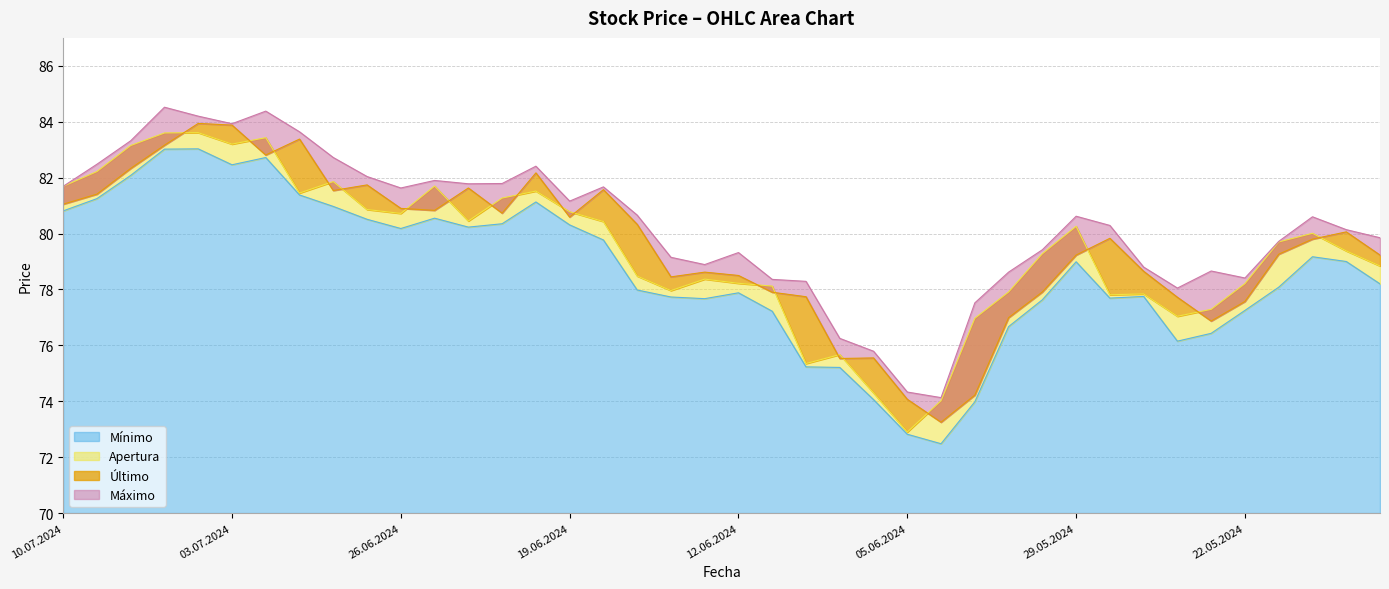

The Mínimo series shows 31.2 at 29.05.2024. True or false?

False